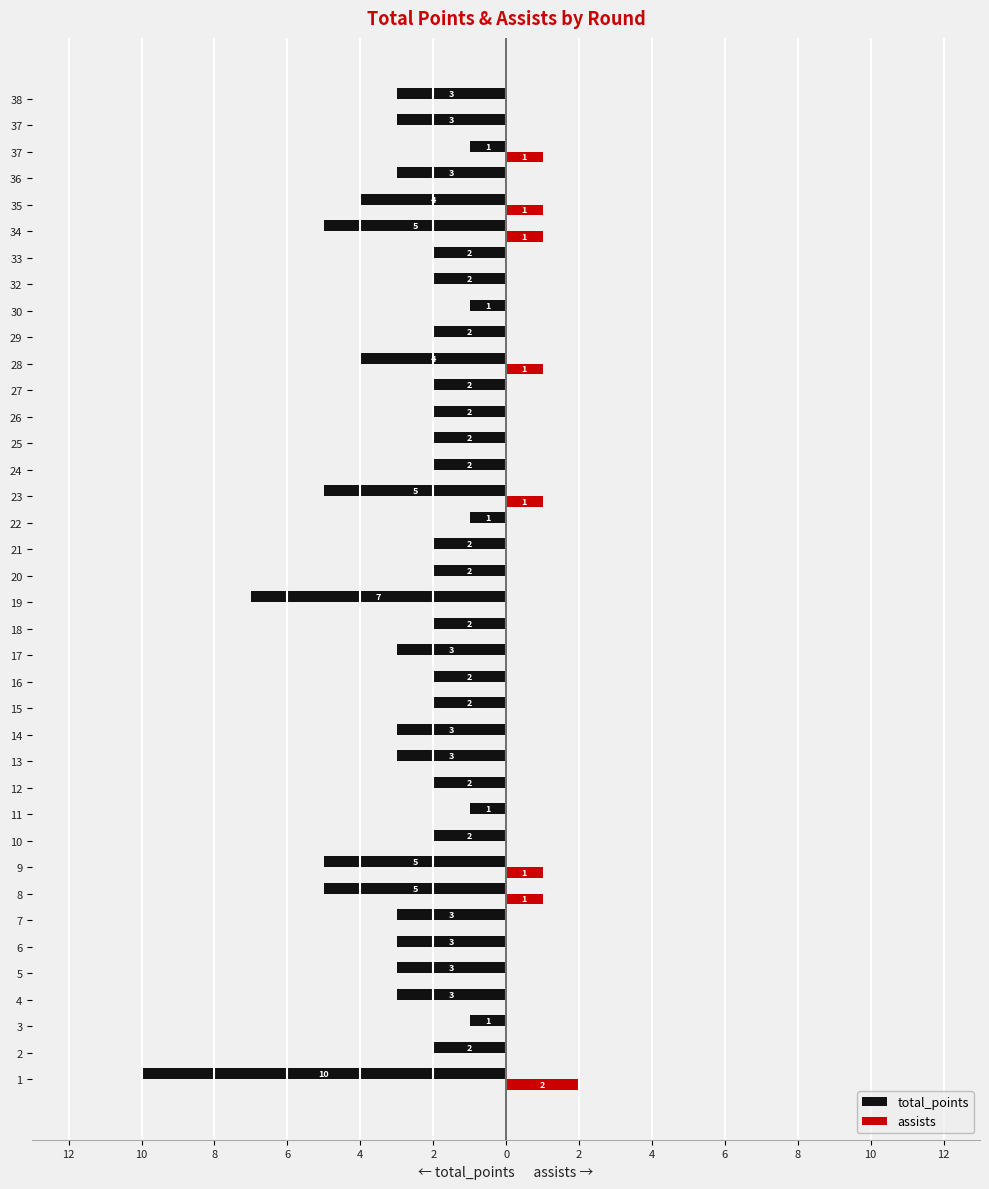

What is the total value across all series at 26?

-2